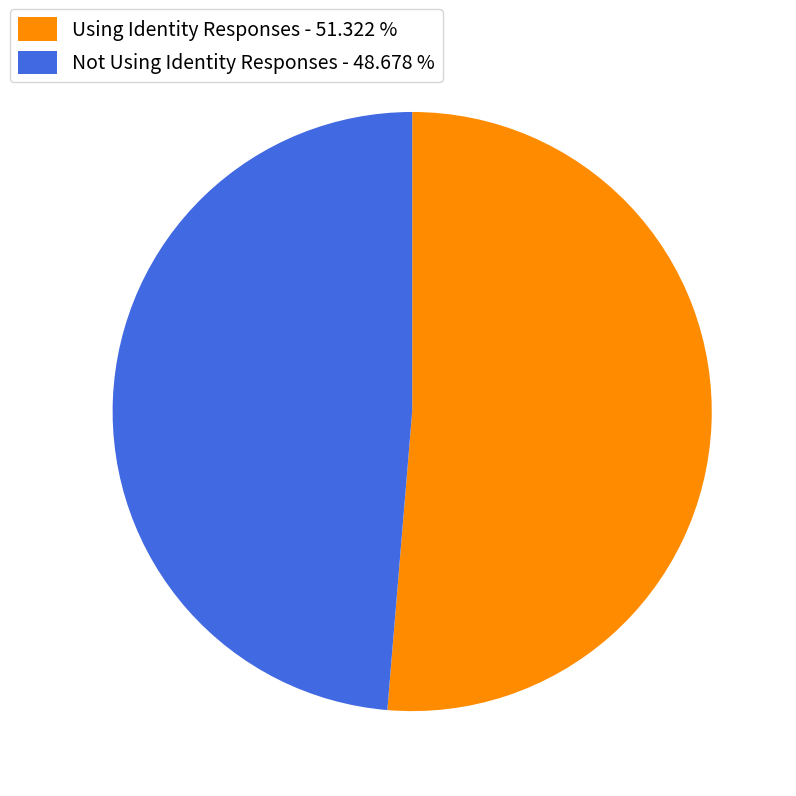

Does Using Identity Responses account for over 50% of the chart?

Yes